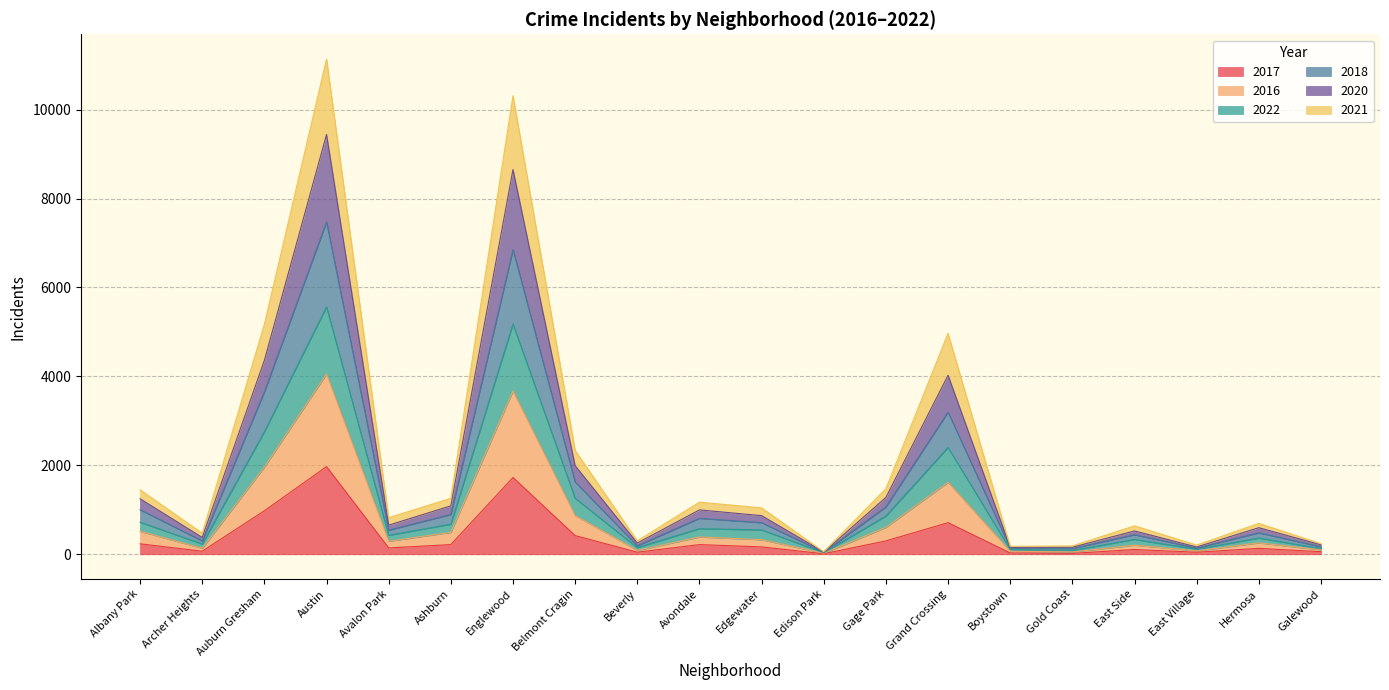

What is the difference between the maximum and minimum values in the 2017 series?

1959